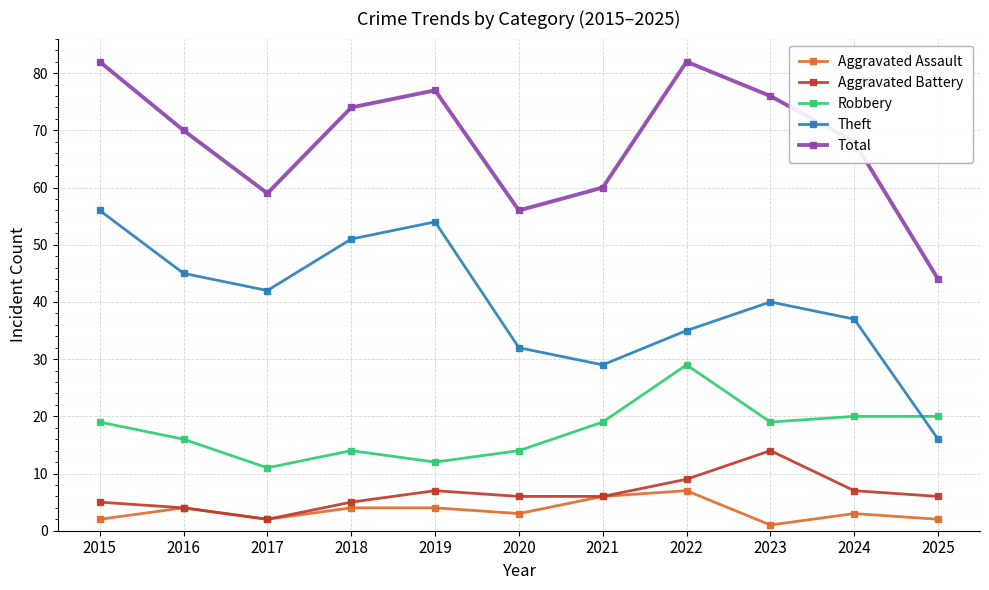

Which category has the lowest value across all series?

2023